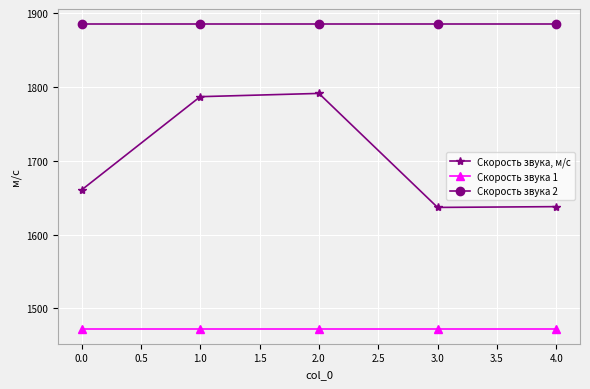

Which series has the widest spread of values?

Скорость звука, м/с